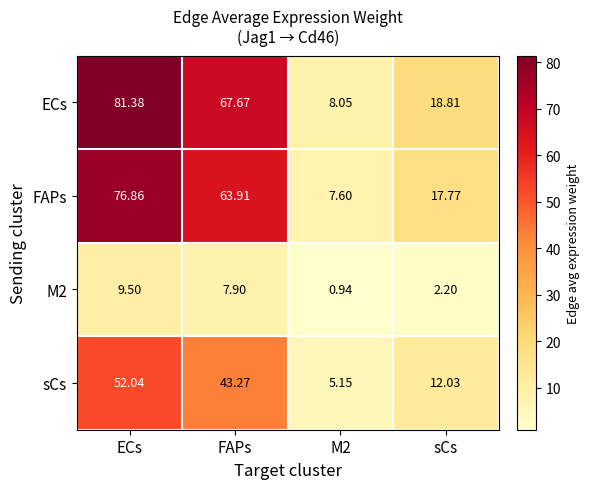

At which label does ECs first exceed 67?

ECs